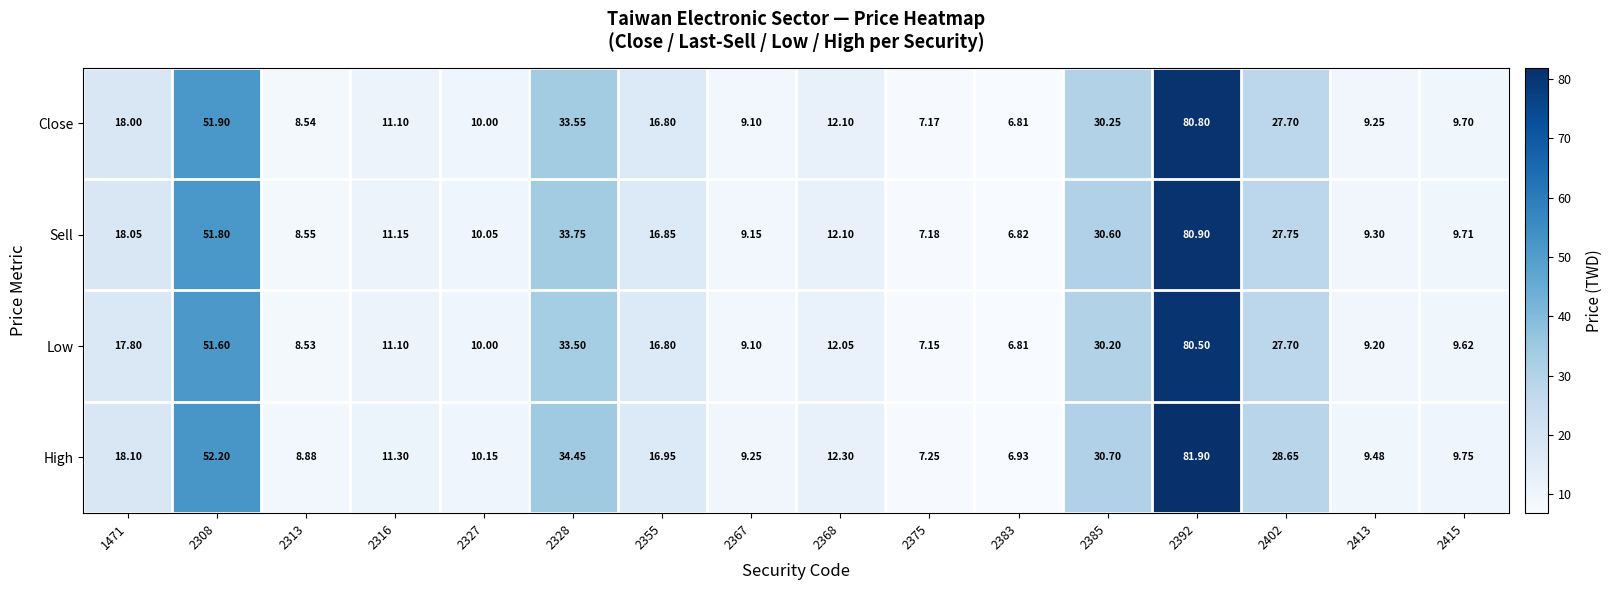

List the series in order of their peak value, highest first.

High, Sell, Close, Low